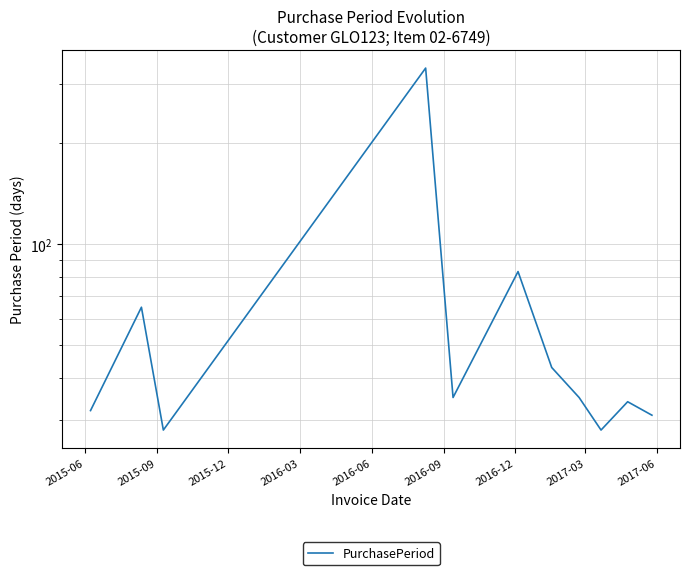

What is the smallest value displayed?

28